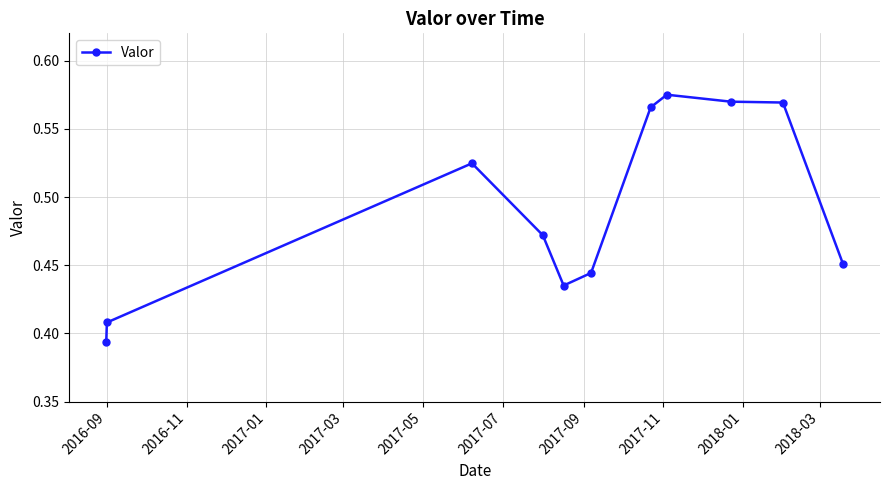

What is the difference between the maximum and minimum values?

0.2